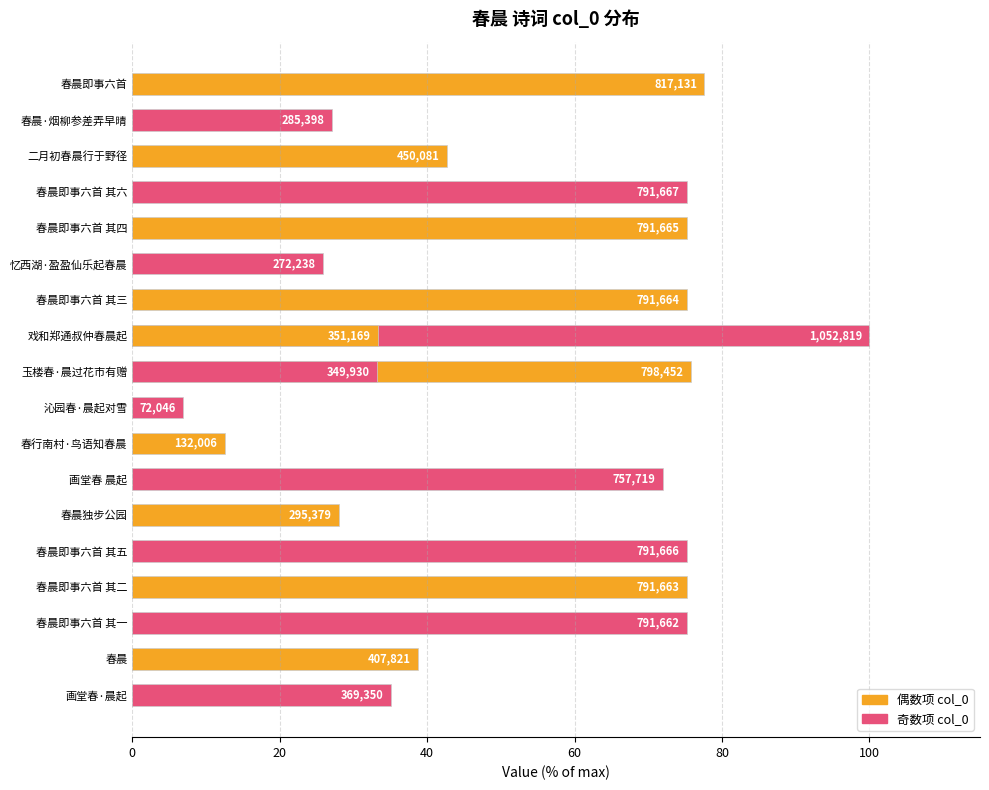

The chart shows a value of 75.2 at 春晨即事六首 其二. True or false?

True